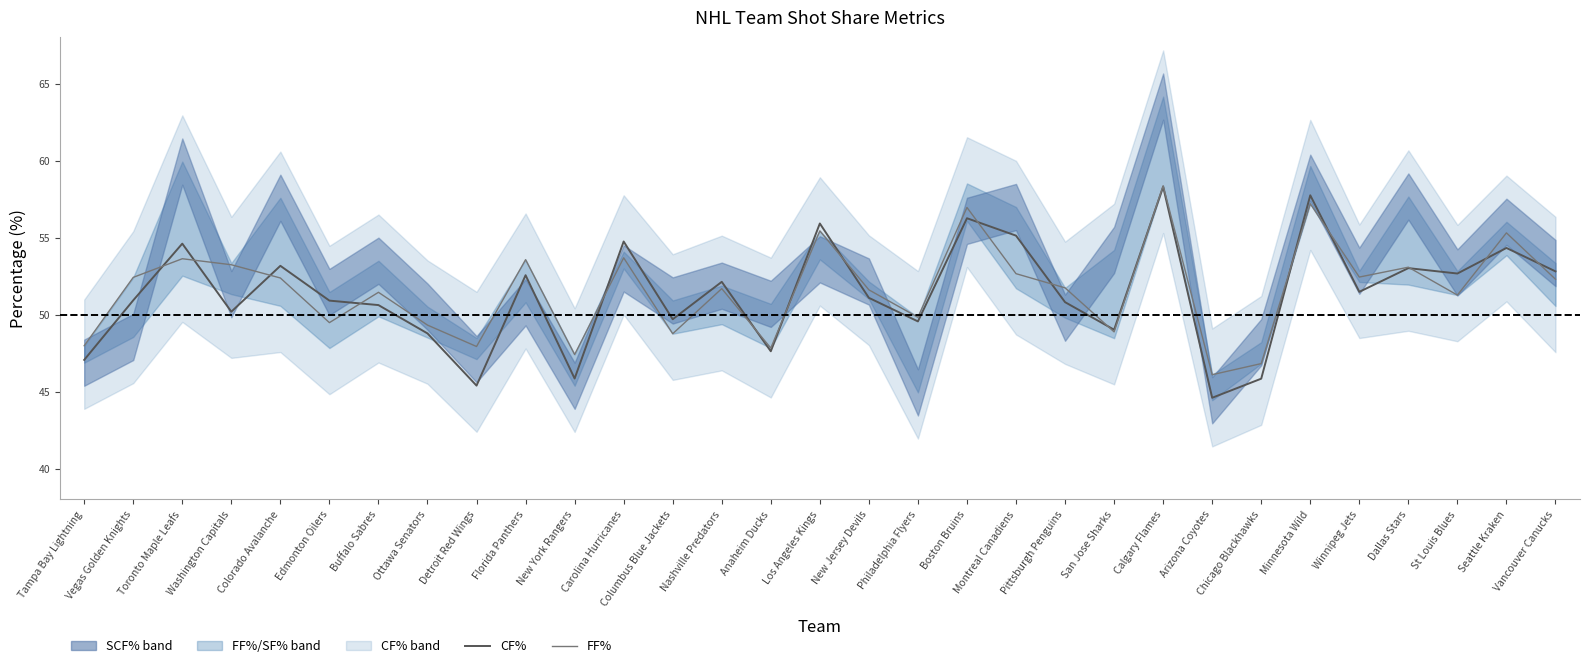

Which category has the highest value in the CF% series?

Calgary Flames